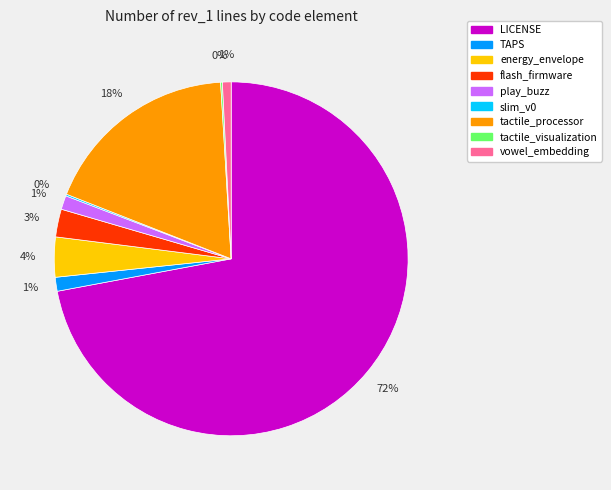

To the nearest percent, what is the combined percentage of TAPS and LICENSE?

73%